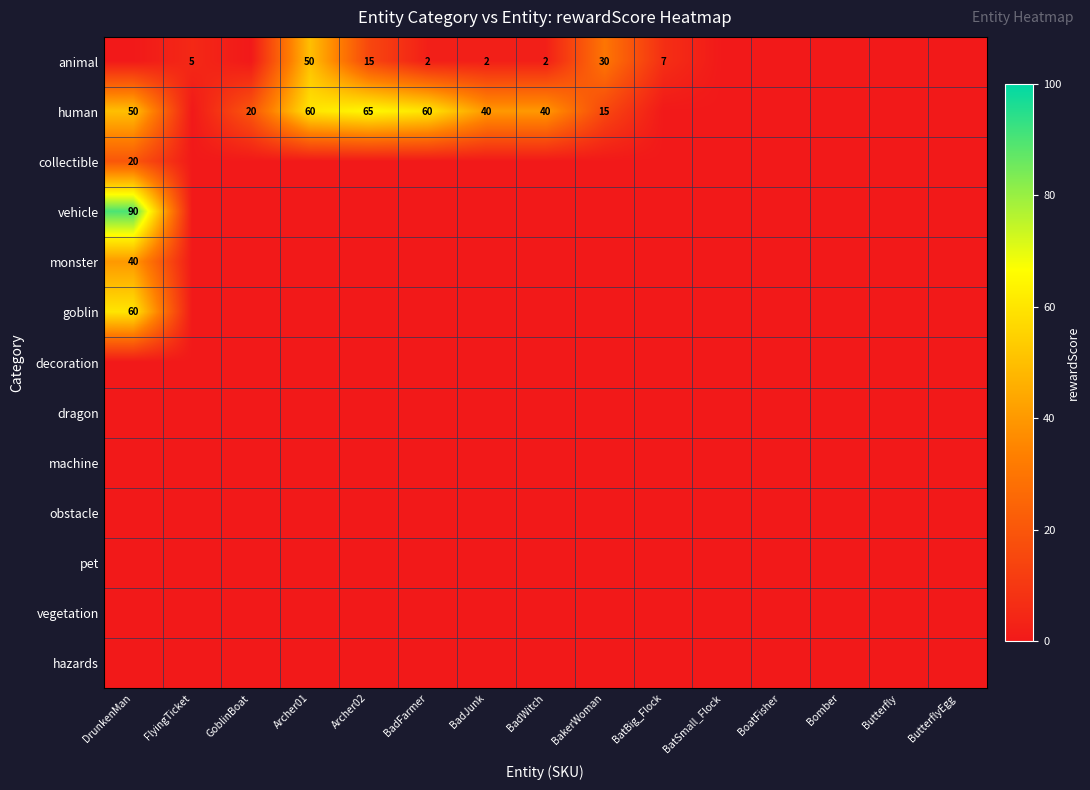

At BadJunk, list the series in order from largest to smallest.

human, animal, collectible, vehicle, monster, goblin, decoration, dragon, machine, obstacle, pet, vegetation, hazards